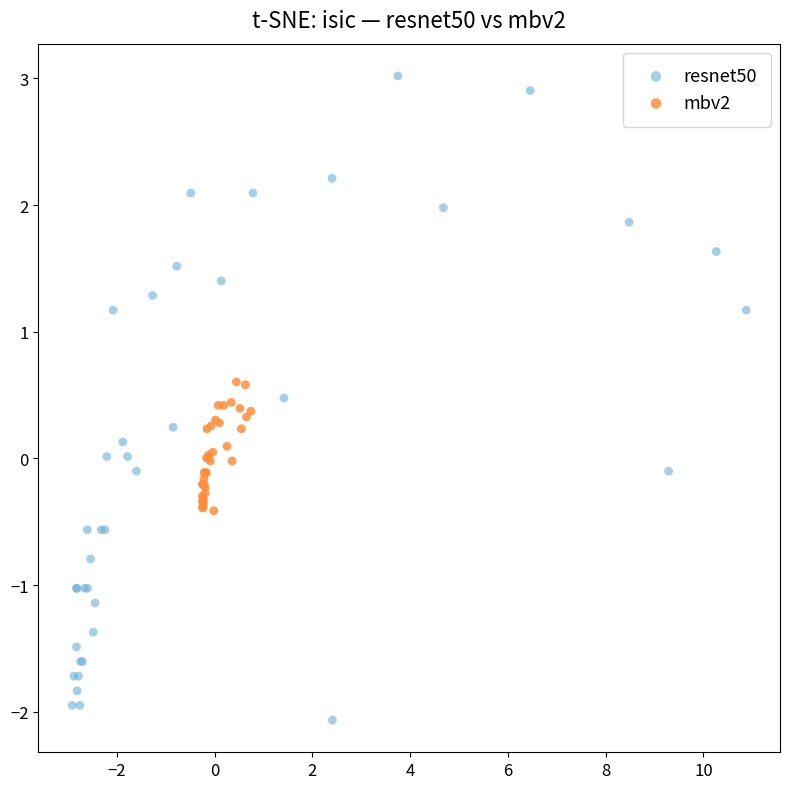

Which series contains the lowest Y value?

resnet50